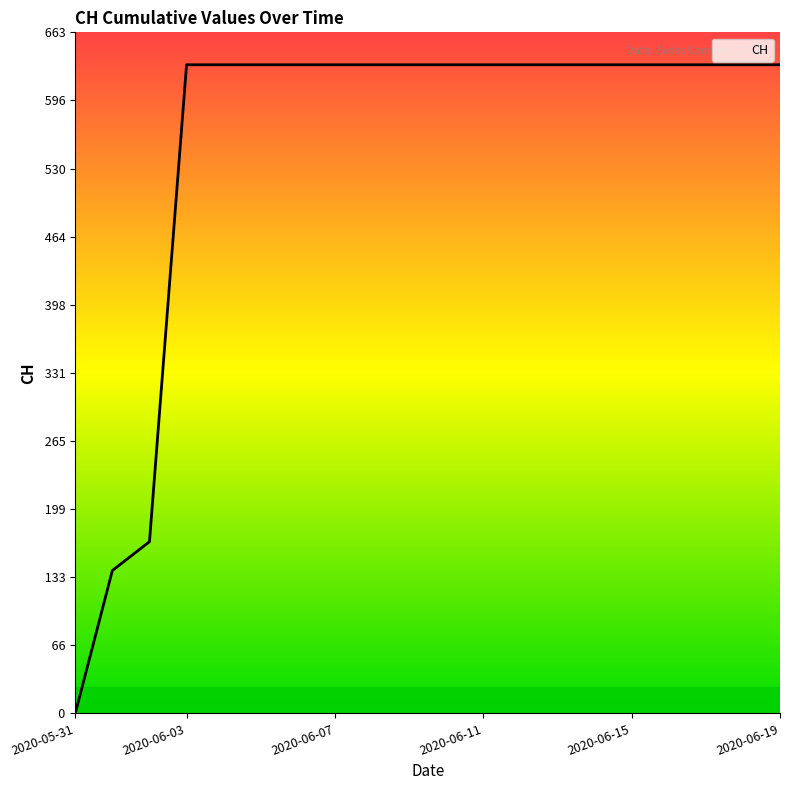

Which category has the highest value across all series?

2020-06-03